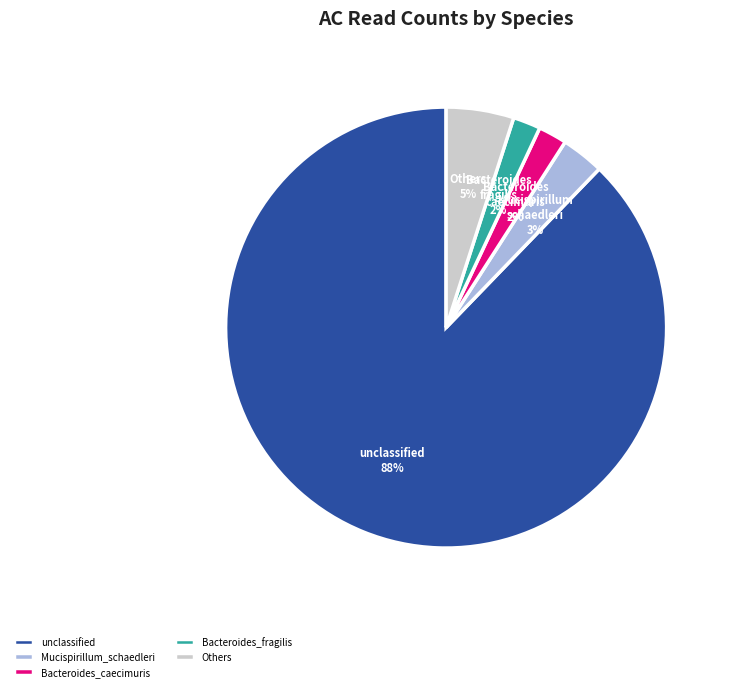

To the nearest percent, what is the difference between the largest and smallest slice percentages?

86%